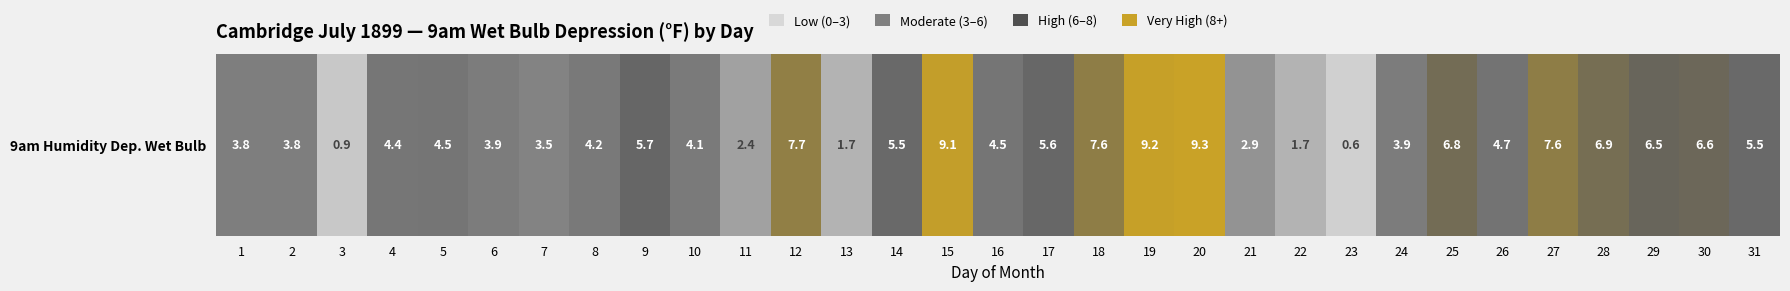

True or false: the data shows 2.6 at 22.

False